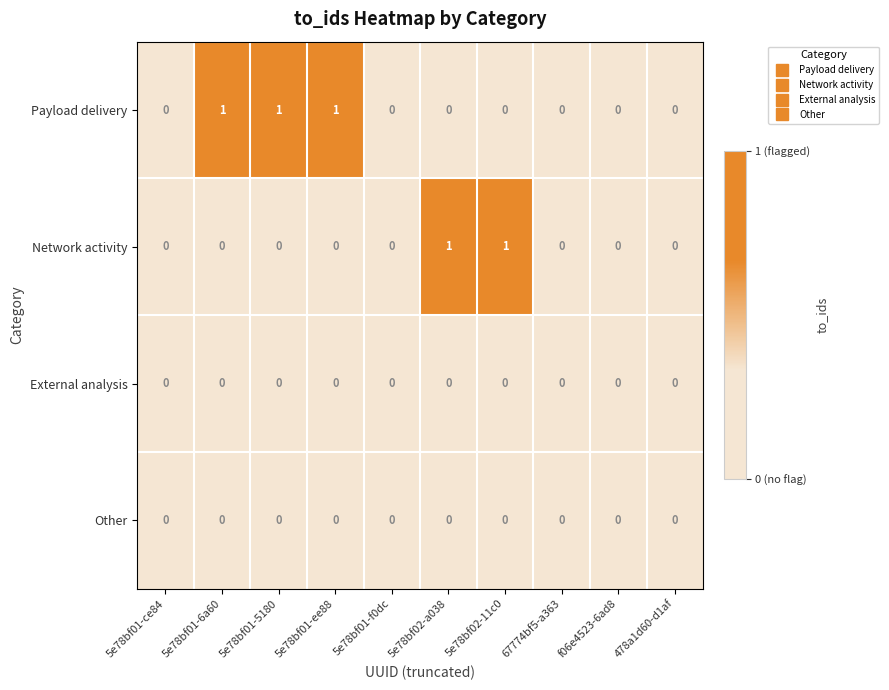

What is the maximum value shown in the chart?

1